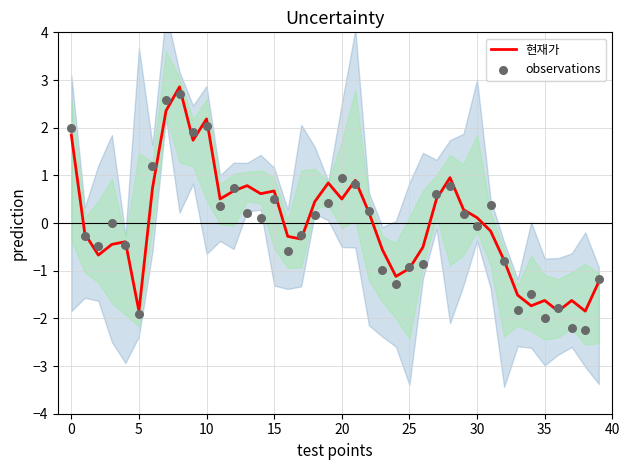

Which series has the widest spread of Y values?

observations